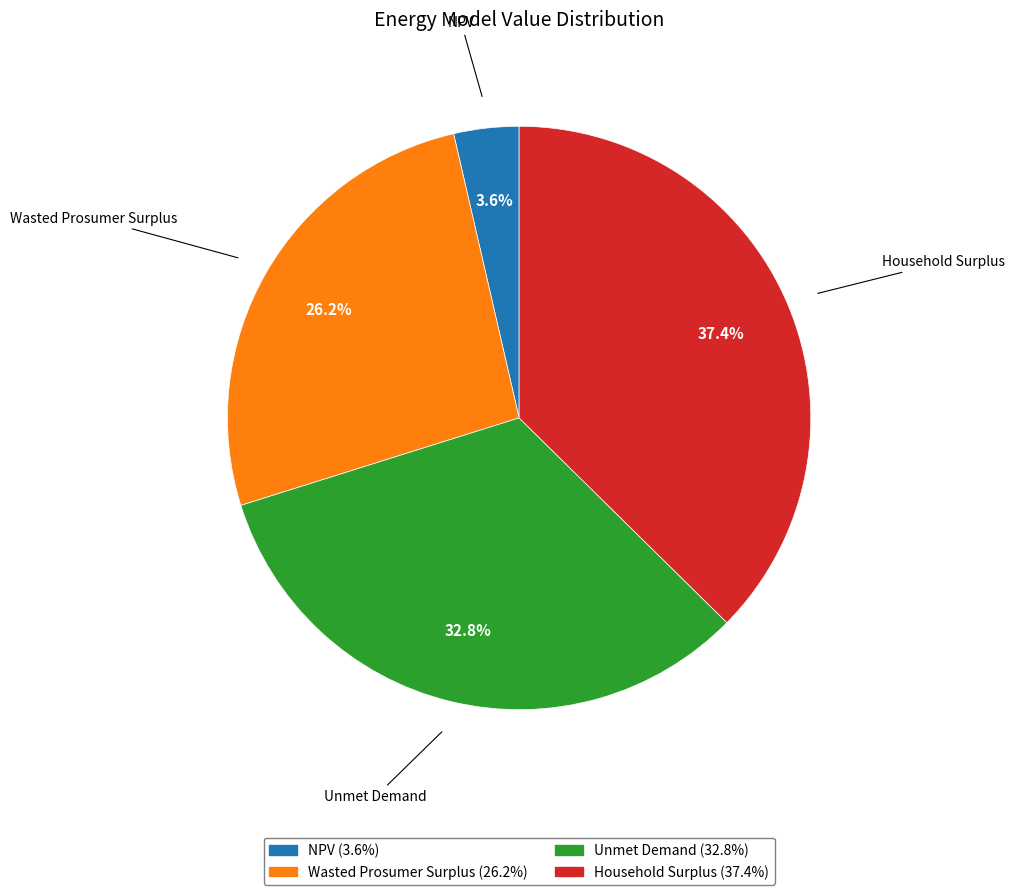

To the nearest percent, what is the difference between the Household Surplus and Wasted Prosumer Surplus slice percentages?

11%